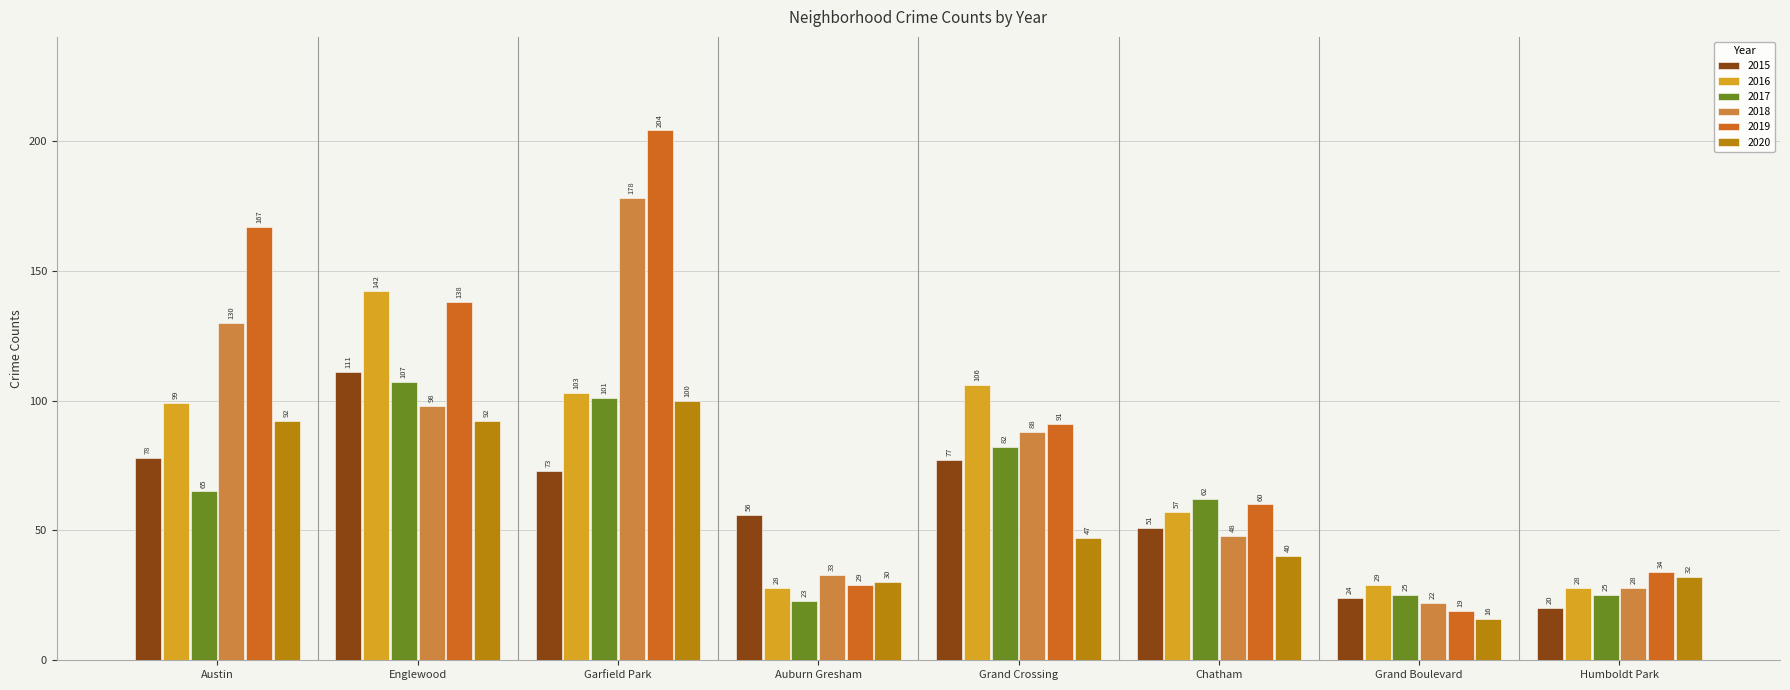

Reading left to right, transcribe all the data shown in this chart.

2015: 78	111	73	56	77	51	24	20
2016: 99	142	103	28	106	57	29	28
2017: 65	107	101	23	82	62	25	25
2018: 130	98	178	33	88	48	22	28
2019: 167	138	204	29	91	60	19	34
2020: 92	92	100	30	47	40	16	32